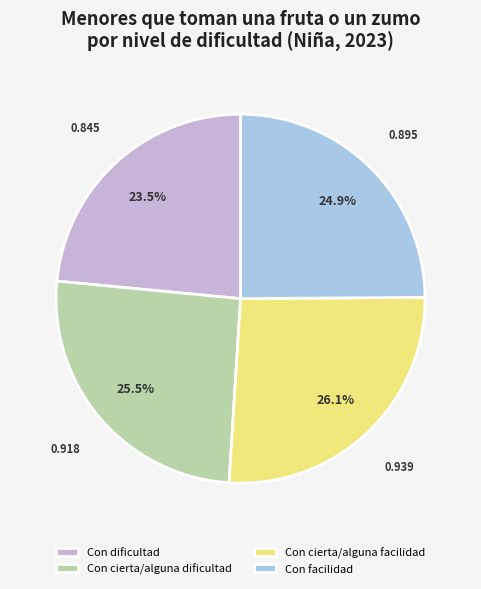

Does any single category account for the majority?

No